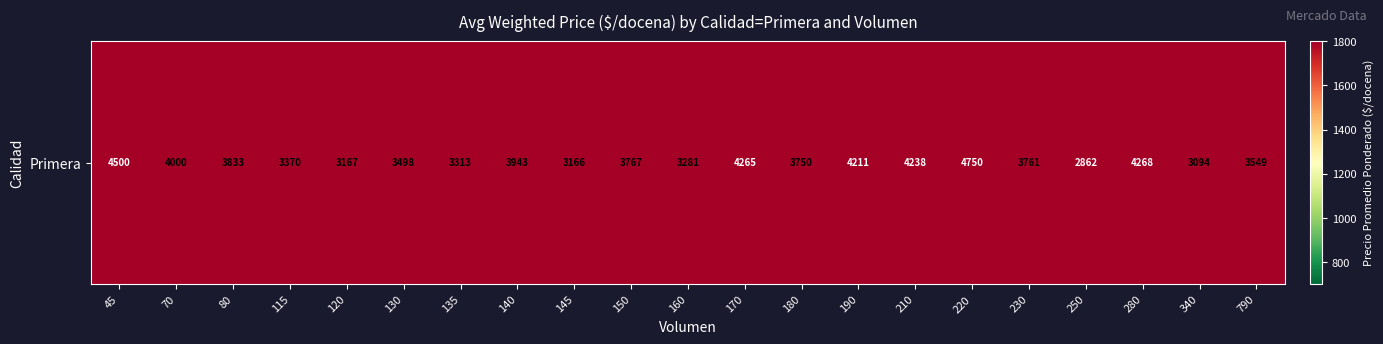

True or false: the data shows 7757 at 45.

False